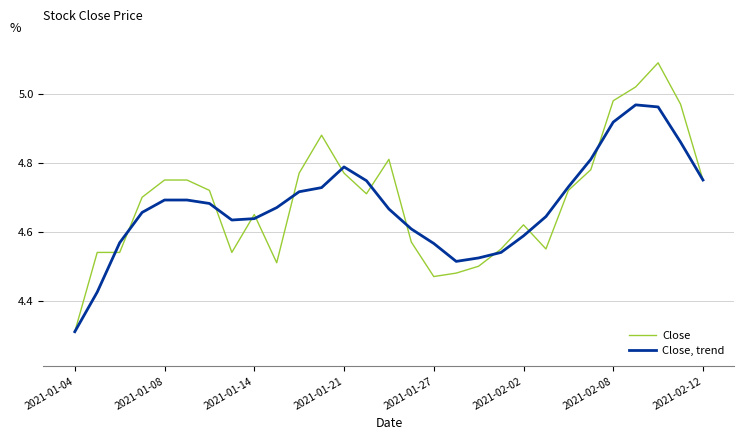

List the series in order of their overall mean, highest first.

Close, Close, trend